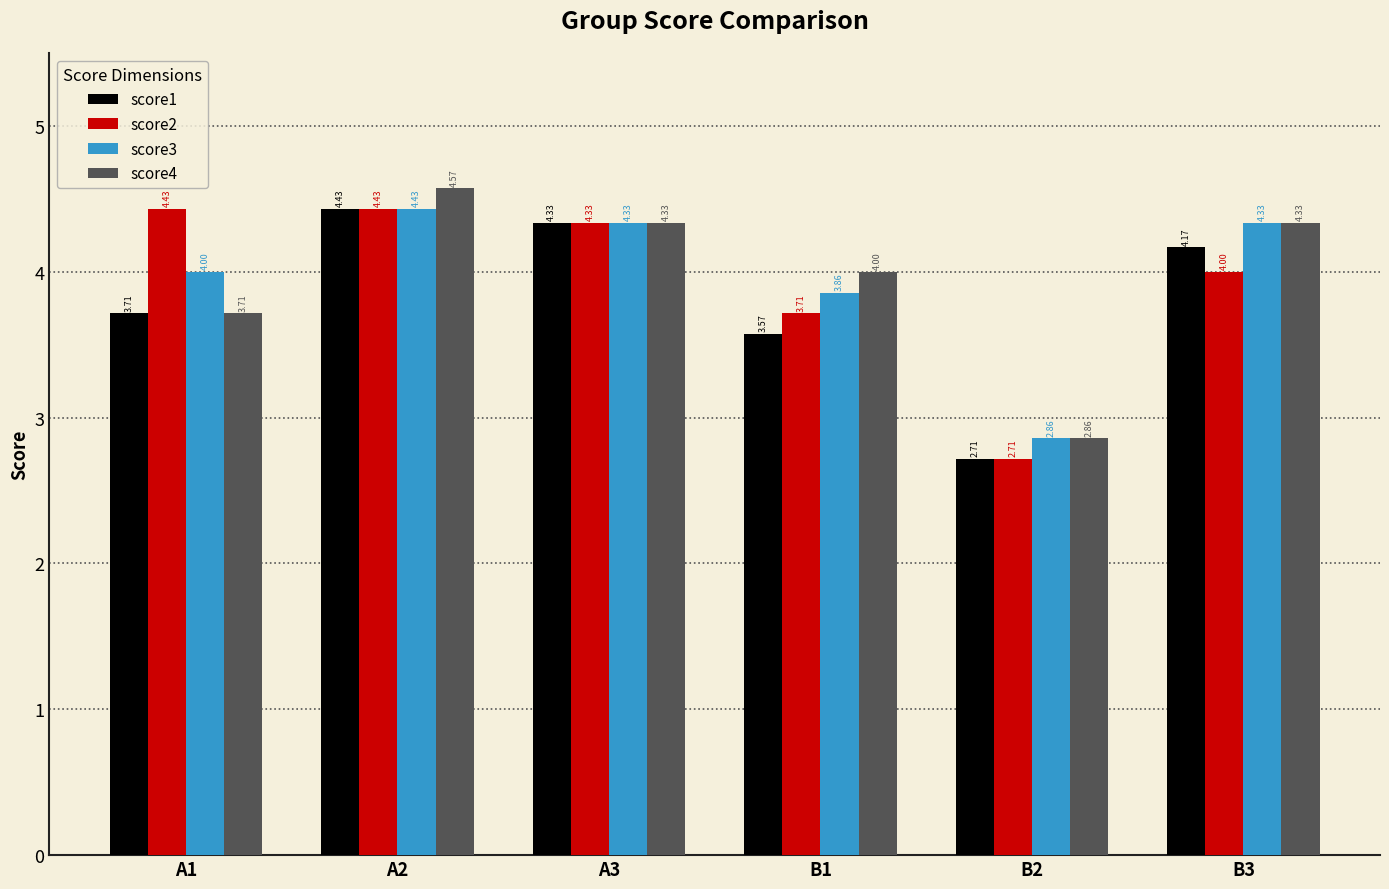

Which series changed the most between A1 and B1?

score2